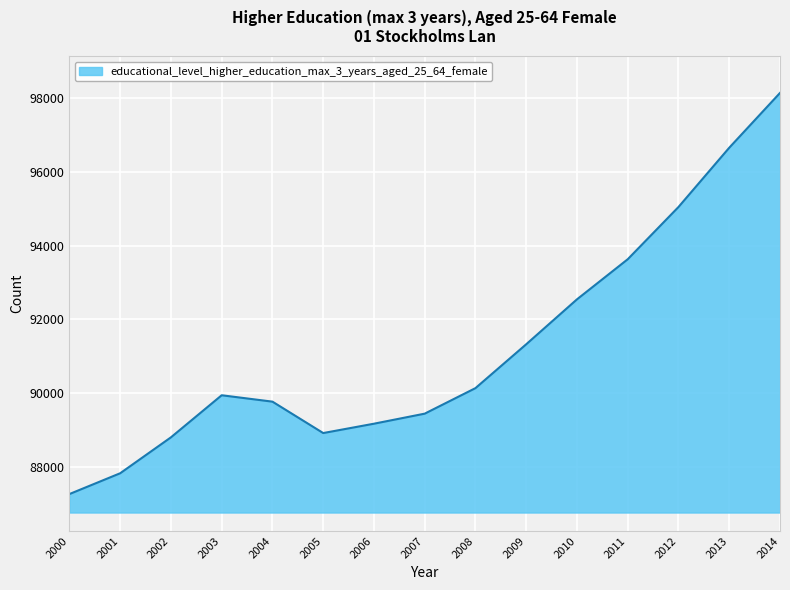

What is the greatest value displayed?

98131